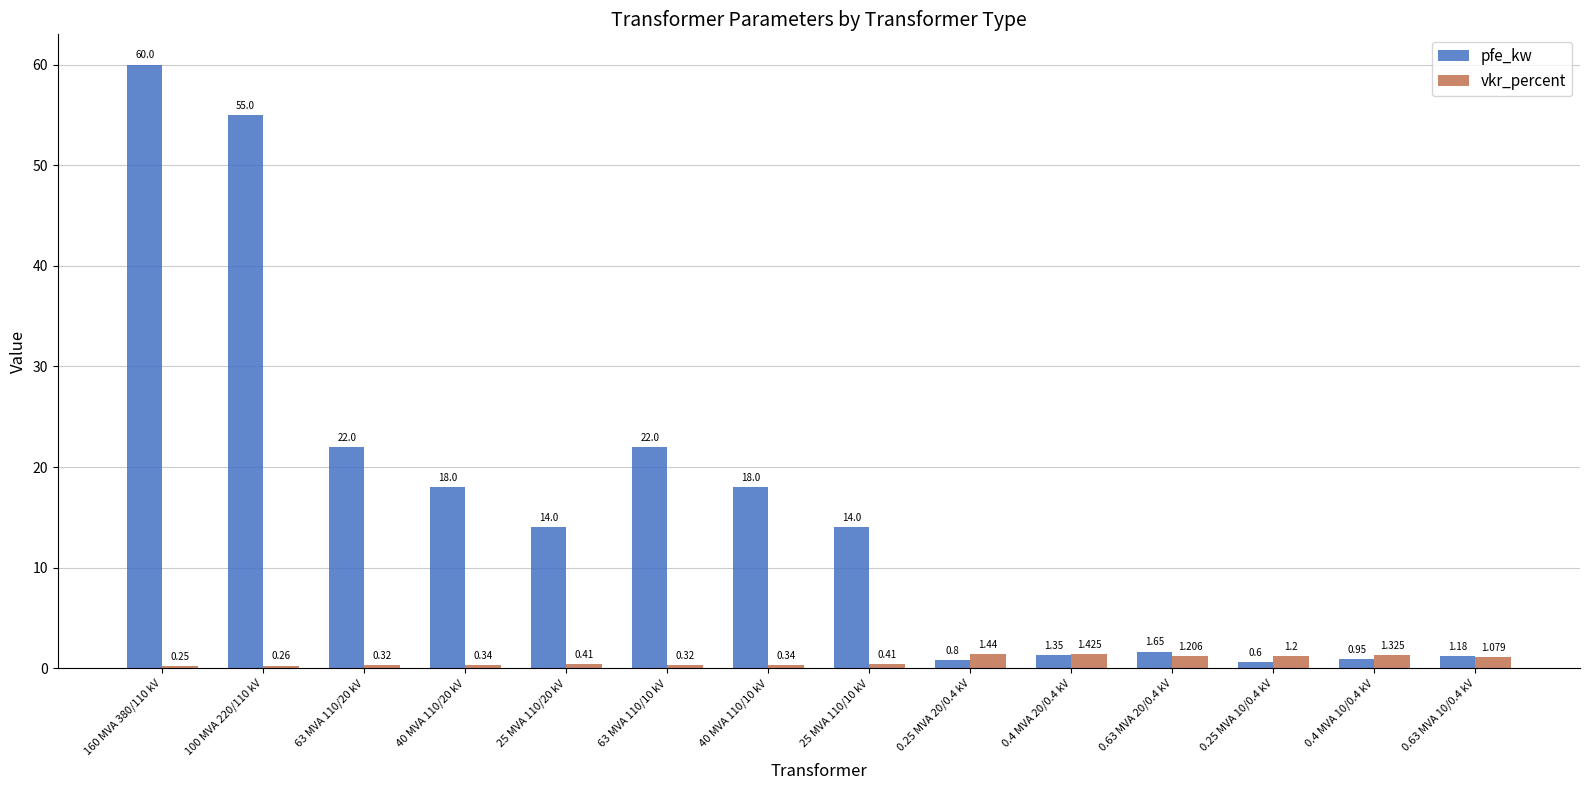

Is it true that pfe_kw equals 4.9 at 63 MVA 110/20 kV?

False